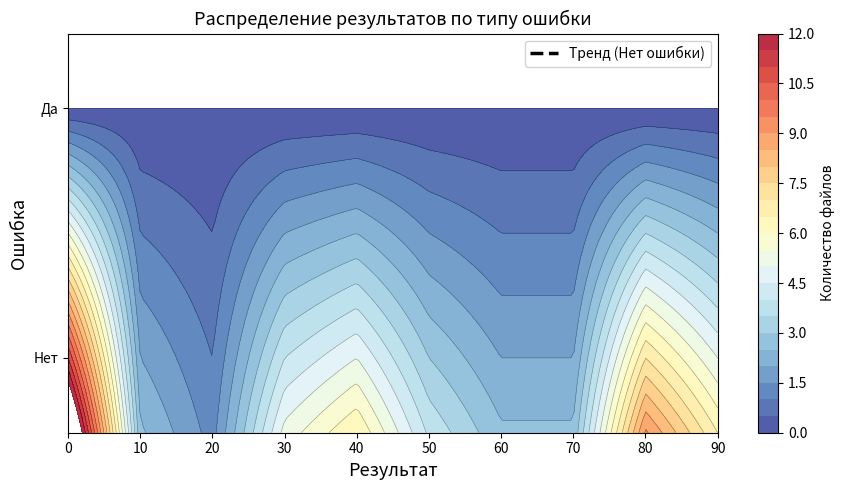

Between 0 and 30, which series saw the biggest shift?

Нет